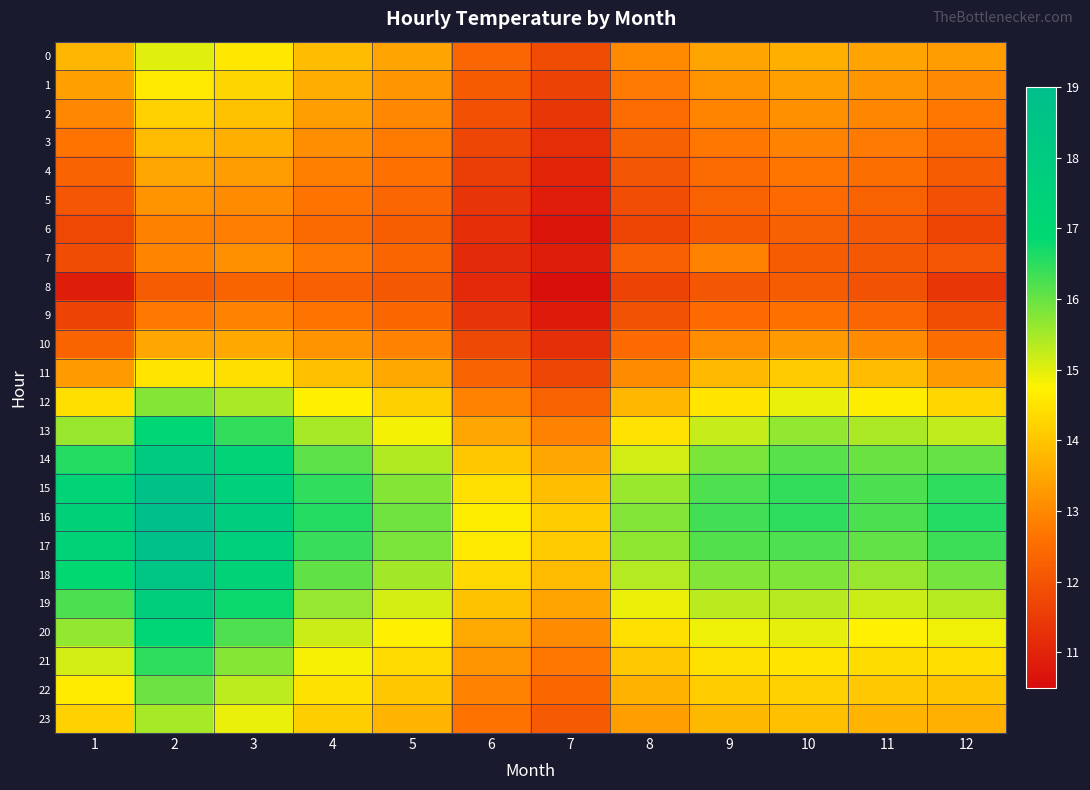

Reading right to left, what are all the values shown in this chart?

0: 12=13.3	11=13.5	10=13.6	9=13.5	8=13.0	7=11.8	6=12.4	5=13.5	4=13.9	3=14.6	2=15.0	1=13.8
1: 12=13.0	11=13.2	10=13.4	9=13.2	8=12.8	7=11.6	6=12.2	5=13.2	4=13.6	3=14.3	2=14.6	1=13.4
2: 12=12.7	11=13.0	10=13.1	9=12.9	8=12.5	7=11.4	6=11.9	5=13.0	4=13.4	3=14.0	2=14.2	1=13.0
3: 12=12.4	11=12.8	10=12.9	9=12.7	8=12.3	7=11.2	6=11.7	5=12.8	4=13.1	3=13.7	2=13.9	1=12.6
4: 12=12.2	11=12.5	10=12.7	9=12.5	8=12.1	7=11.0	6=11.5	5=12.6	4=12.9	3=13.3	2=13.5	1=12.3
5: 12=11.9	11=12.3	10=12.5	9=12.3	8=11.9	7=10.9	6=11.4	5=12.4	4=12.7	3=13.1	2=13.2	1=12.0
6: 12=11.7	11=12.1	10=12.3	9=12.1	8=11.7	7=10.7	6=11.2	5=12.2	4=12.5	3=12.8	2=12.9	1=11.7
7: 12=12.0	11=12.1	10=12.2	9=12.9	8=12.3	7=10.9	6=11.1	5=12.4	4=12.8	3=13.1	2=12.9	1=11.8
8: 12=11.4	11=12.0	10=12.2	9=12.0	8=11.6	7=10.6	6=11.1	5=12.1	4=12.2	3=12.3	2=12.2	1=10.9
9: 12=11.9	11=12.4	10=12.6	9=12.5	8=11.9	7=10.8	6=11.4	5=12.4	4=12.7	3=12.9	2=12.7	1=11.7
10: 12=12.5	11=13.0	10=13.3	9=13.1	8=12.5	7=11.2	6=11.8	5=12.9	4=13.2	3=13.5	2=13.5	1=12.3
11: 12=13.3	11=13.9	10=14.1	9=13.8	8=13.1	7=11.7	6=12.3	5=13.5	4=13.9	3=14.4	2=14.5	1=13.3
12: 12=14.3	11=14.7	10=14.9	9=14.5	8=13.8	7=12.3	6=12.9	5=14.2	4=14.7	3=15.4	2=15.8	1=14.5
13: 12=15.3	11=15.4	10=15.6	9=15.2	8=14.5	7=12.9	6=13.5	5=14.8	4=15.5	3=16.5	2=17.0	1=15.6
14: 12=16.0	11=16.0	10=16.1	9=15.8	8=15.1	7=13.5	6=14.0	5=15.4	4=16.1	3=17.2	2=18.0	1=16.6
15: 12=16.5	11=16.2	10=16.4	9=16.2	8=15.6	7=13.9	6=14.5	5=15.8	4=16.5	3=17.6	2=18.7	1=17.2
16: 12=16.6	11=16.2	10=16.5	9=16.3	8=15.8	7=14.1	6=14.7	5=15.9	4=16.6	3=17.8	2=18.9	1=17.4
17: 12=16.4	11=16.1	10=16.2	9=16.2	8=15.7	7=14.1	6=14.6	5=15.8	4=16.4	3=17.6	2=18.8	1=17.3
18: 12=15.9	11=15.6	10=15.8	9=15.8	8=15.4	7=13.8	6=14.3	5=15.5	4=16.1	3=17.3	2=18.4	1=16.8
19: 12=15.4	11=15.2	10=15.3	9=15.3	8=14.9	7=13.5	6=14.0	5=15.1	4=15.6	3=16.8	2=17.8	1=16.2
20: 12=14.9	11=14.7	10=15.0	9=14.9	8=14.5	7=13.1	6=13.6	5=14.7	4=15.2	3=16.2	2=17.1	1=15.6
21: 12=14.4	11=14.4	10=14.5	9=14.5	8=14.1	7=12.7	6=13.2	5=14.4	4=14.8	3=15.8	2=16.5	1=15.1
22: 12=14.0	11=14.1	10=14.2	9=14.1	8=13.7	7=12.4	6=12.9	5=14.0	4=14.5	3=15.3	2=16.0	1=14.6
23: 12=13.7	11=13.7	10=13.9	9=13.8	8=13.4	7=12.1	6=12.6	5=13.7	4=14.2	3=14.9	2=15.5	1=14.2